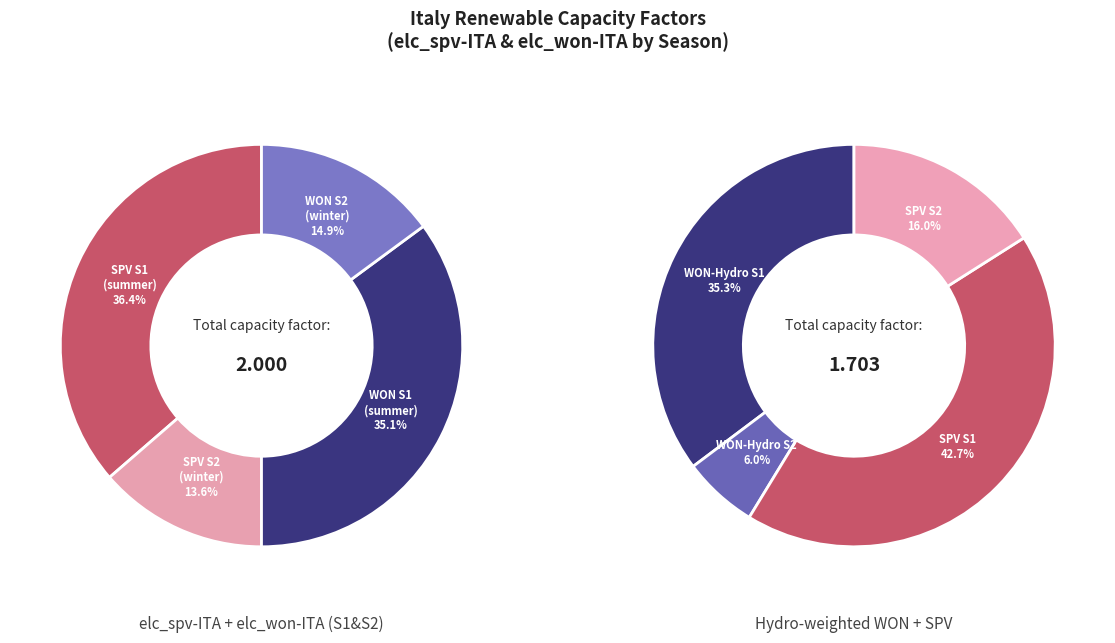

Between S1aH3 and S2aH5, which series saw the biggest shift?

elc_spv-ITA